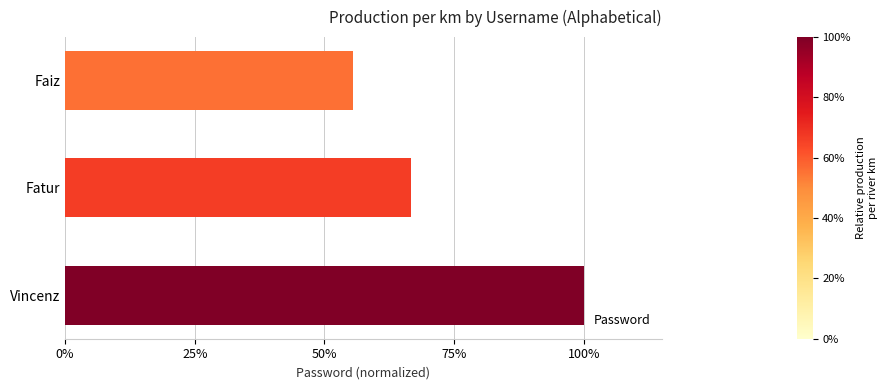

Does the chart contain stacked bars?

No